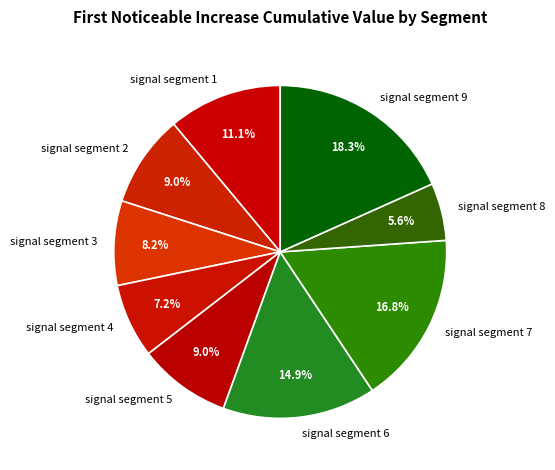

How many segments does this pie chart have?

9